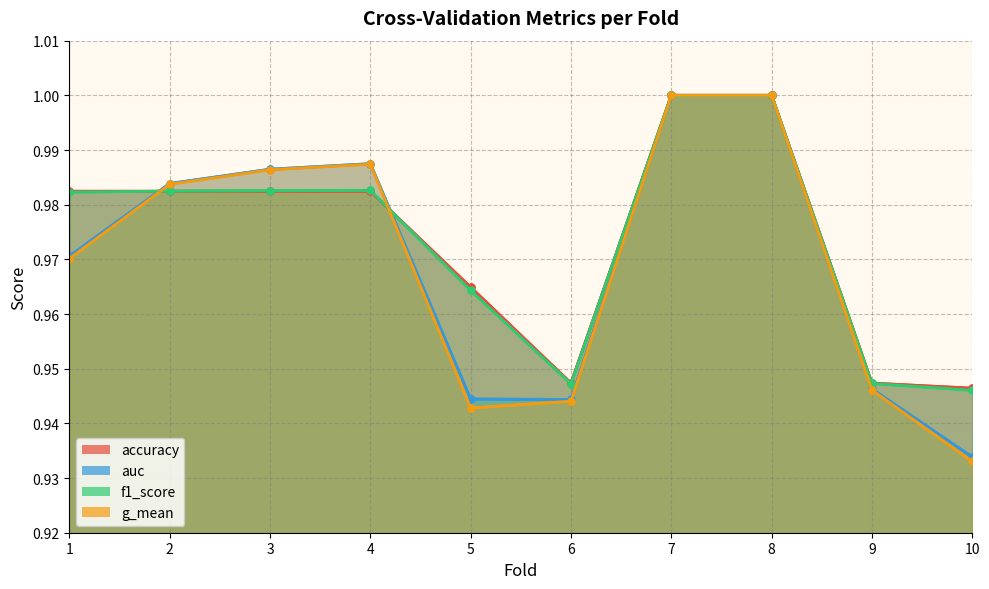

Rank the series at 2 from highest to lowest value.

auc, g_mean, f1_score, accuracy